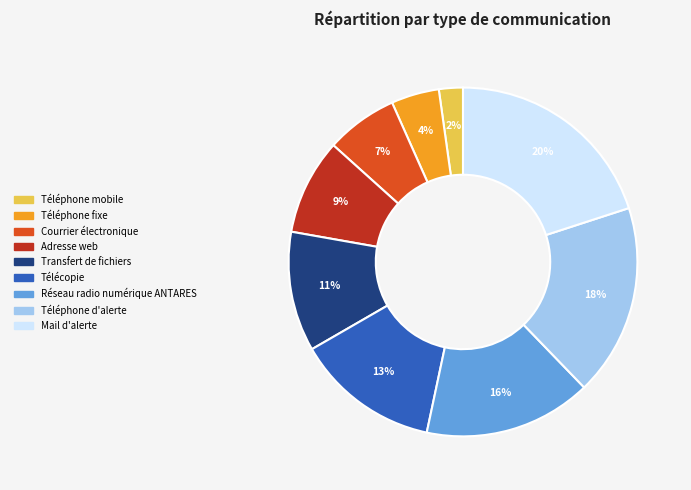

To the nearest percent, what is the average slice percentage?

11%